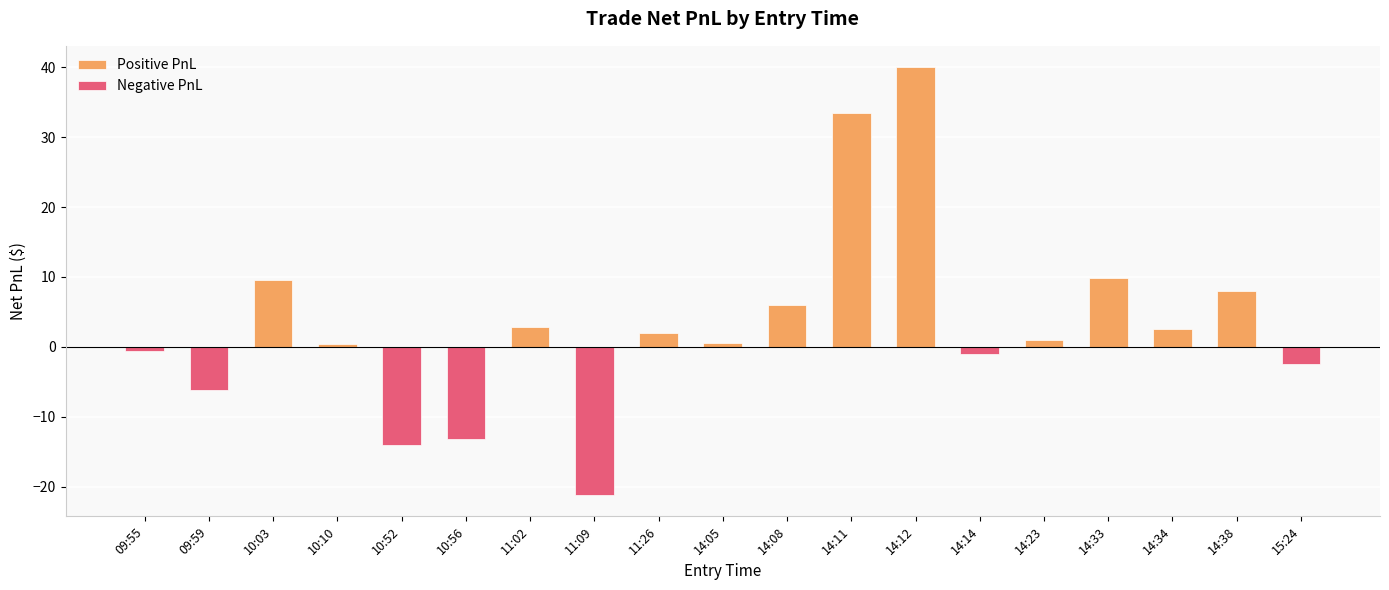

Reading left to right, extract all data points from this chart.

09:55=-0.6	09:59=-6.2	10:03=9.6	10:10=0.4	10:52=-14.0	10:56=-13.2	11:02=2.8	11:09=-21.2	11:26=2.0	14:05=0.6	14:08=6.0	14:11=33.4	14:12=40.0	14:14=-1.0	14:23=1.0	14:33=9.8	14:34=2.6	14:38=8.0	15:24=-2.4